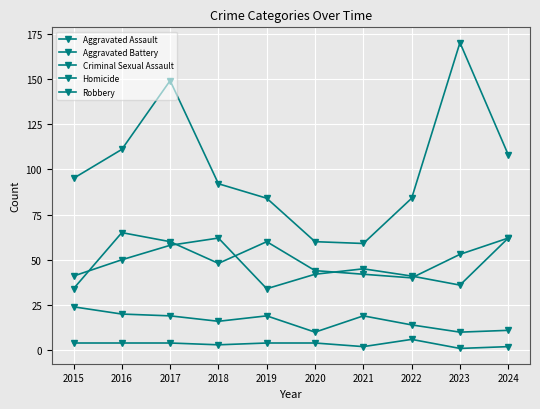

Reading left to right, transcribe all the data shown in this chart.

Aggravated Assault: 2015=34	2016=65	2017=60	2018=48	2019=60	2020=44	2021=42	2022=40	2023=53	2024=62
Aggravated Battery: 2015=41	2016=50	2017=58	2018=62	2019=34	2020=42	2021=45	2022=41	2023=36	2024=62
Criminal Sexual Assault: 2015=24	2016=20	2017=19	2018=16	2019=19	2020=10	2021=19	2022=14	2023=10	2024=11
Homicide: 2015=4	2016=4	2017=4	2018=3	2019=4	2020=4	2021=2	2022=6	2023=1	2024=2
Robbery: 2015=95	2016=111	2017=149	2018=92	2019=84	2020=60	2021=59	2022=84	2023=170	2024=108